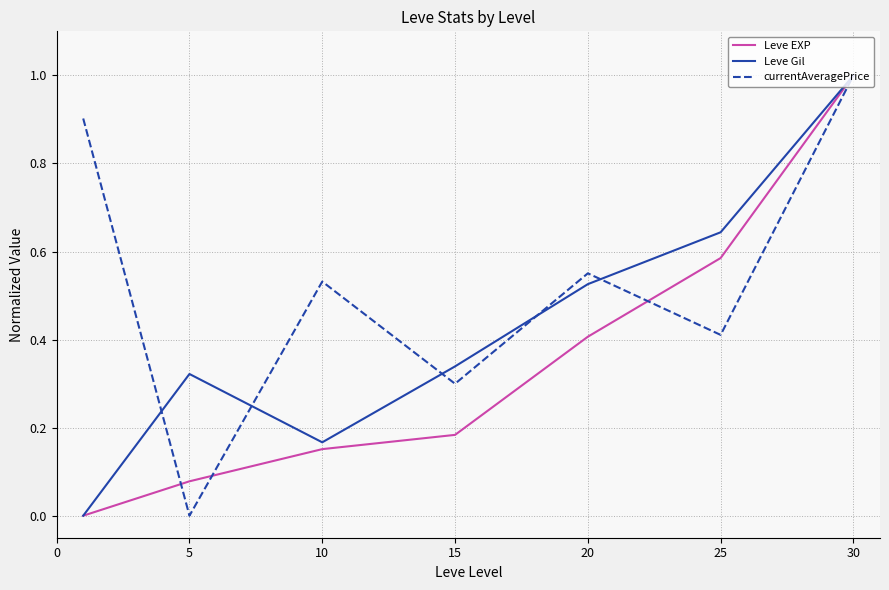

How many values in currentAveragePrice are above zero?

6